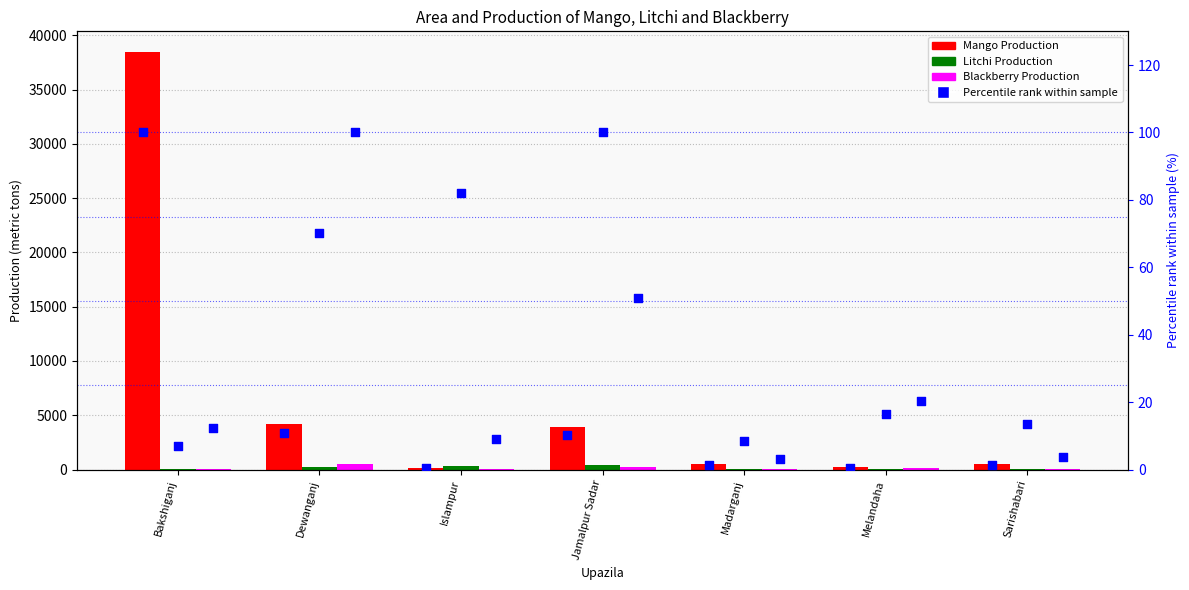

Which series has the largest total across all categories?

Mango Production